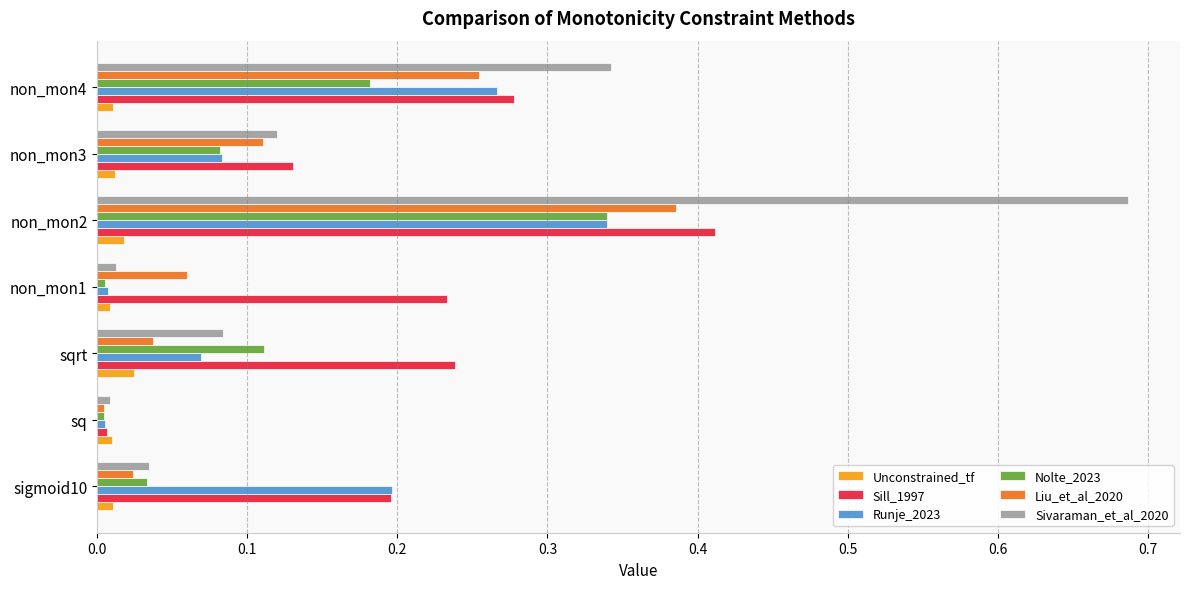

Which series has the widest spread of values?

Sivaraman_et_al_2020